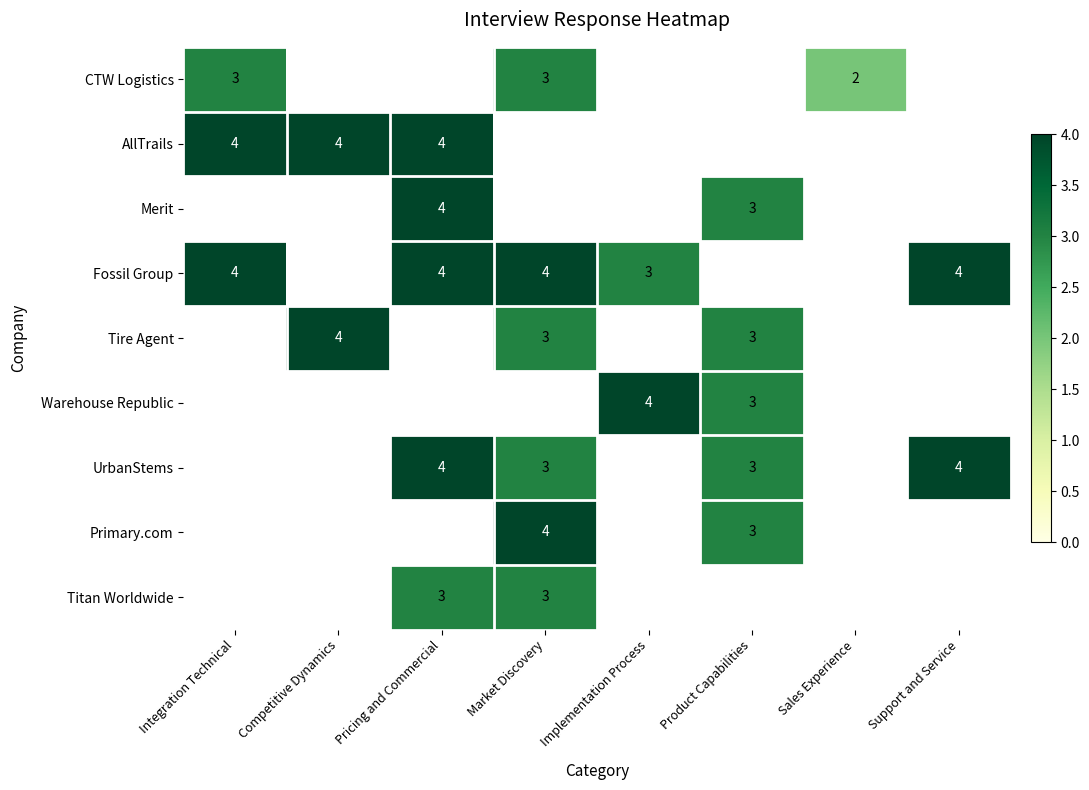

The Tire Agent series shows 5 at Product Capabilities. True or false?

False